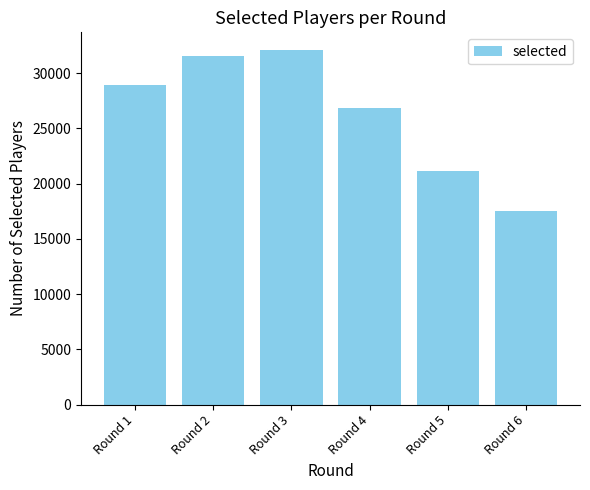

What is the difference between the values at Round 4 and Round 6?

9313